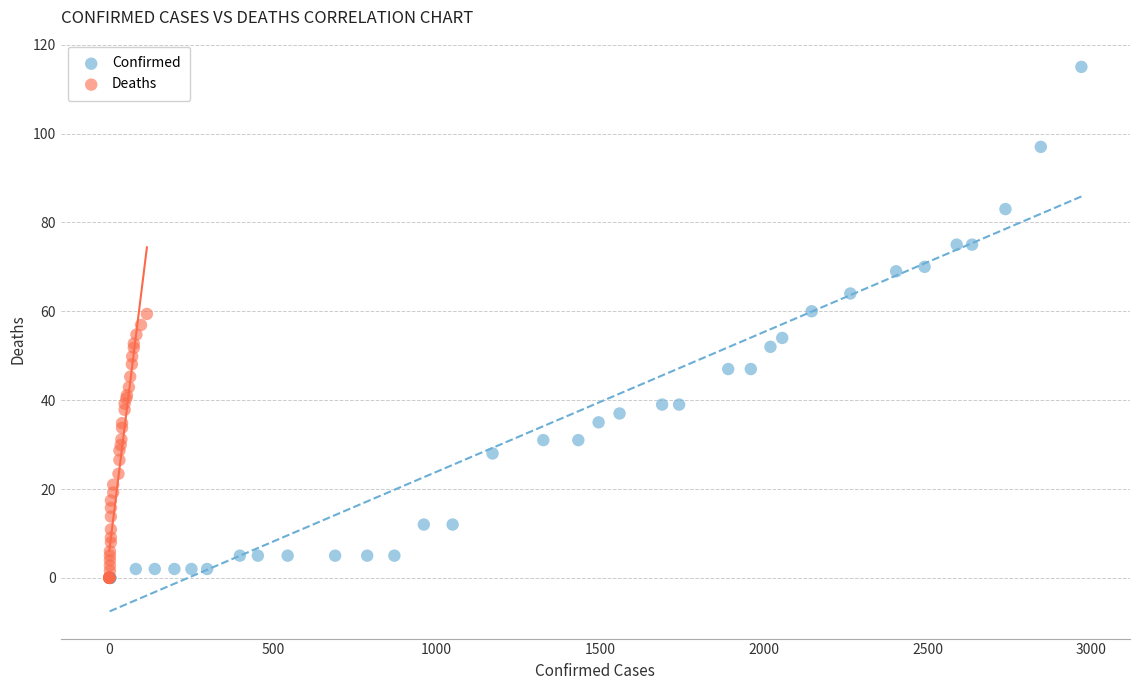

Which series reaches the maximum Y coordinate?

Confirmed